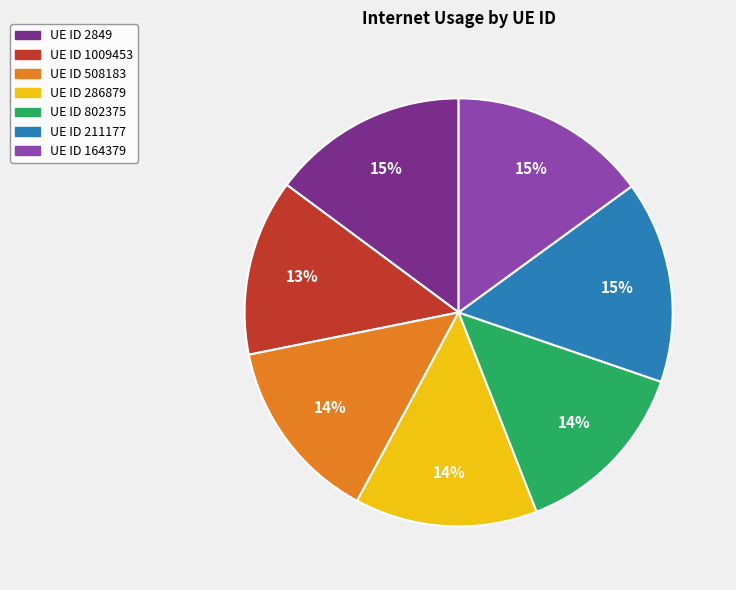

To the nearest percent, what is the average slice percentage?

14%